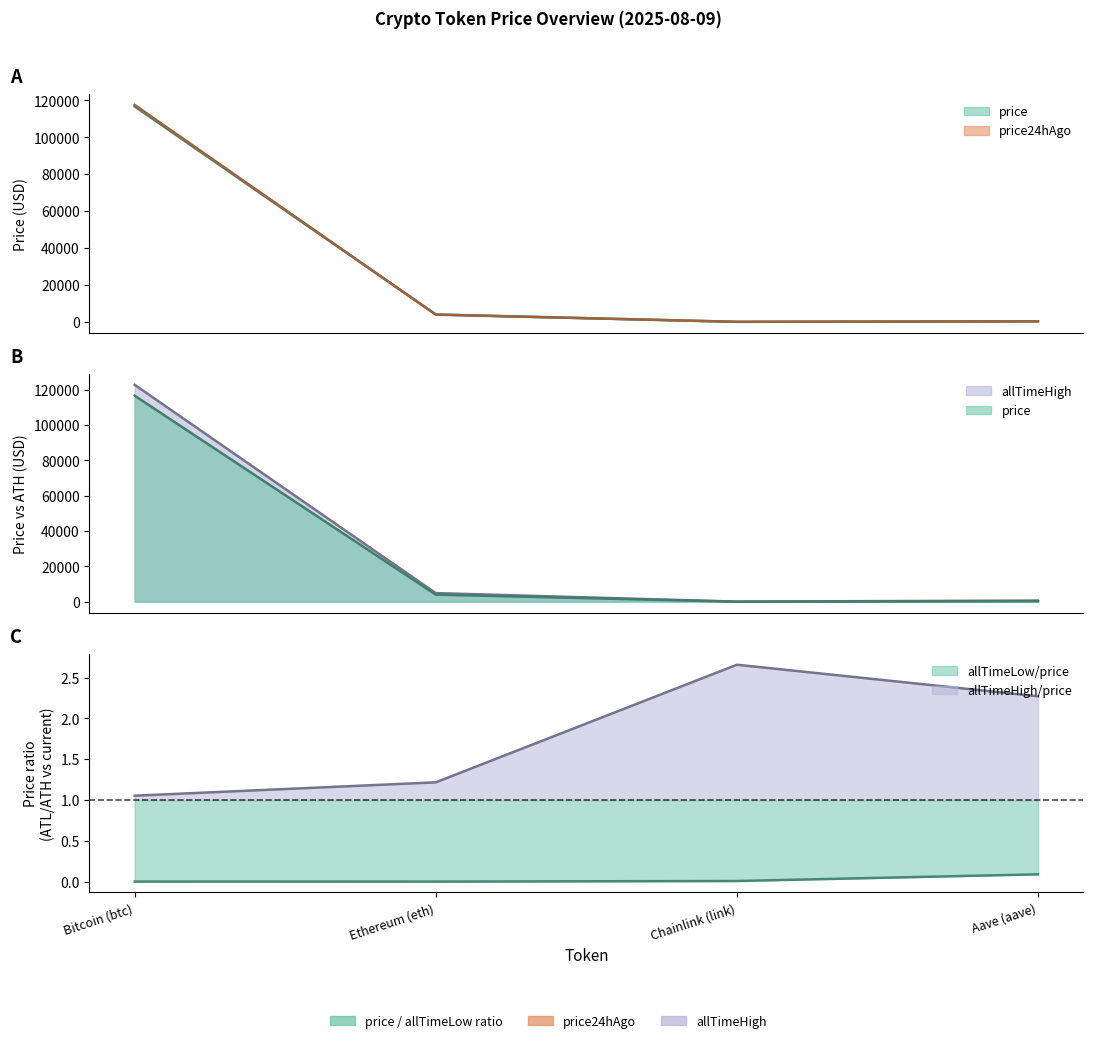

What is the sum of all price24hAgo values?

121722.0